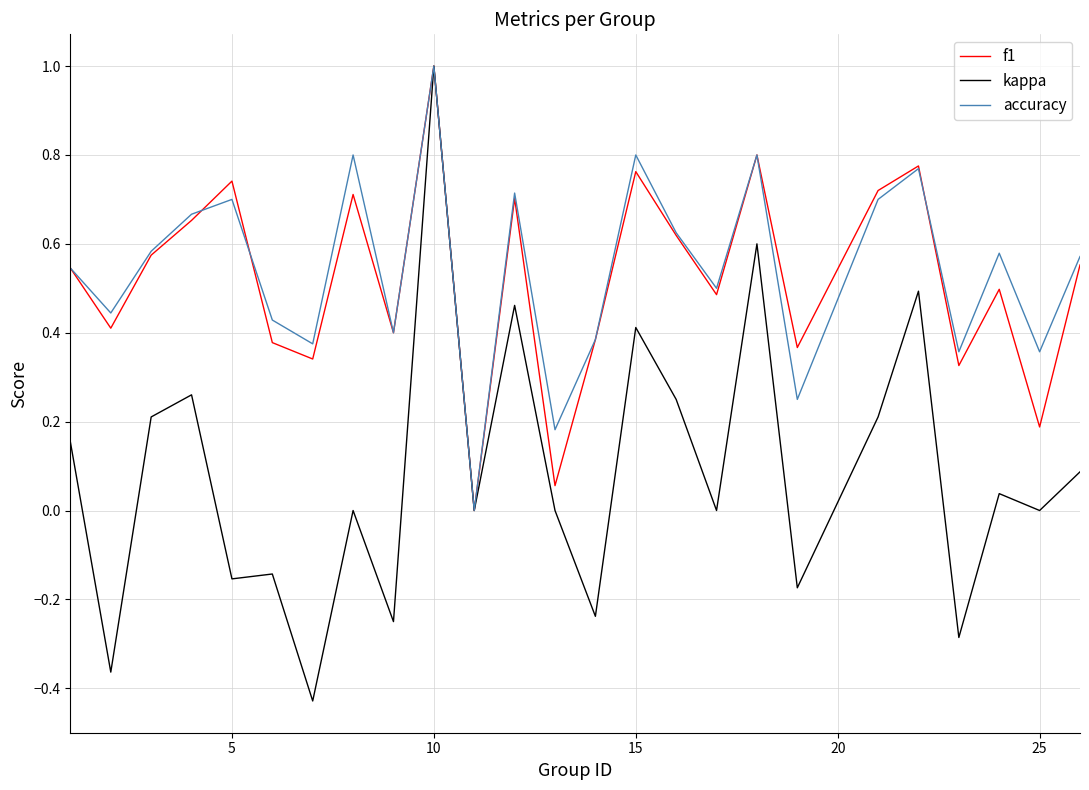

What is the maximum value shown in the chart?

1.0